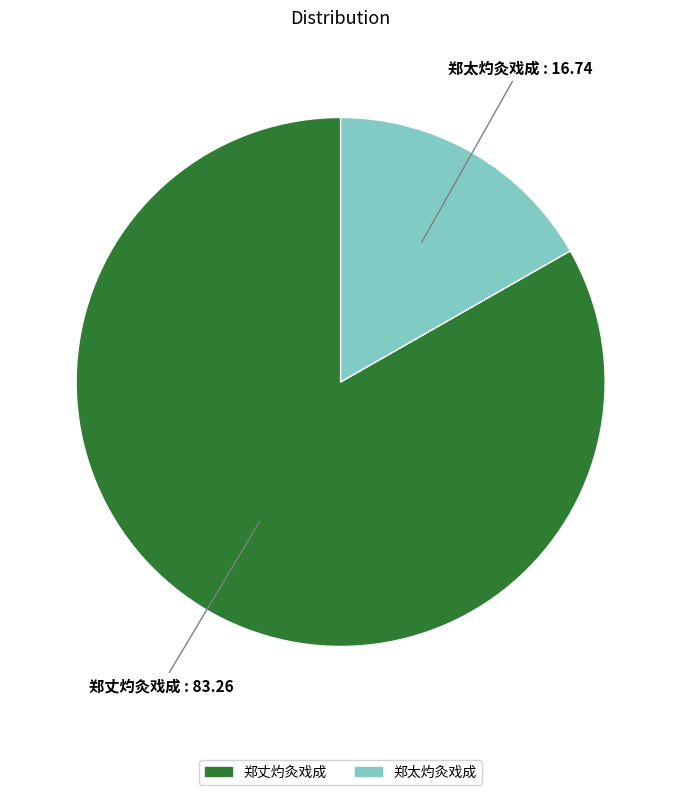

Is it true that 郑太灼灸戏成 is 2% of the pie?

False